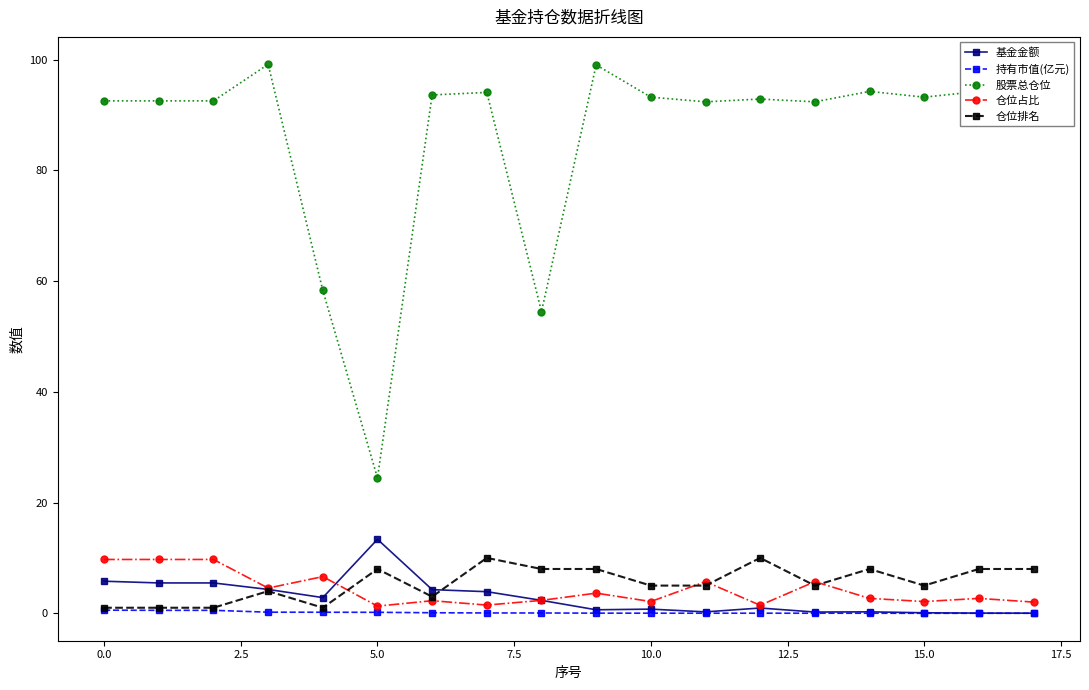

What is the greatest value displayed?

99.2